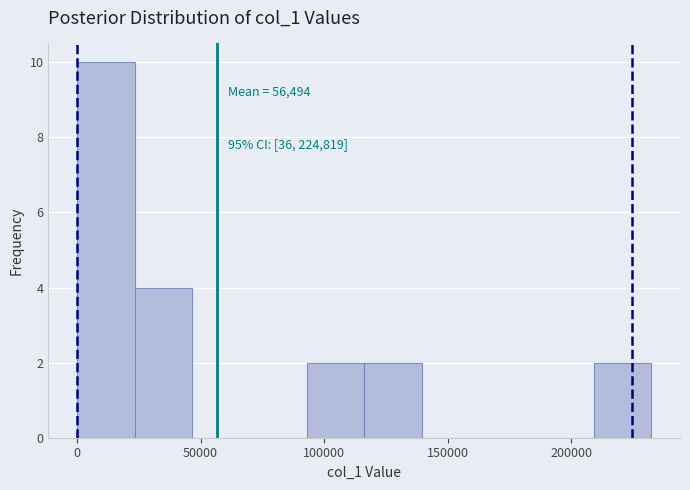

Which range on the x-axis has the tallest bar?

0 to 25000